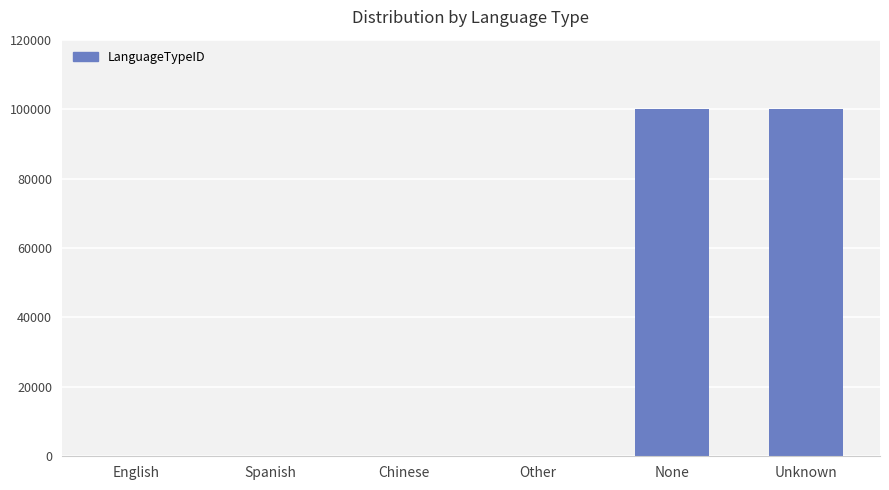

Which has a higher value, Unknown or Spanish?

Unknown